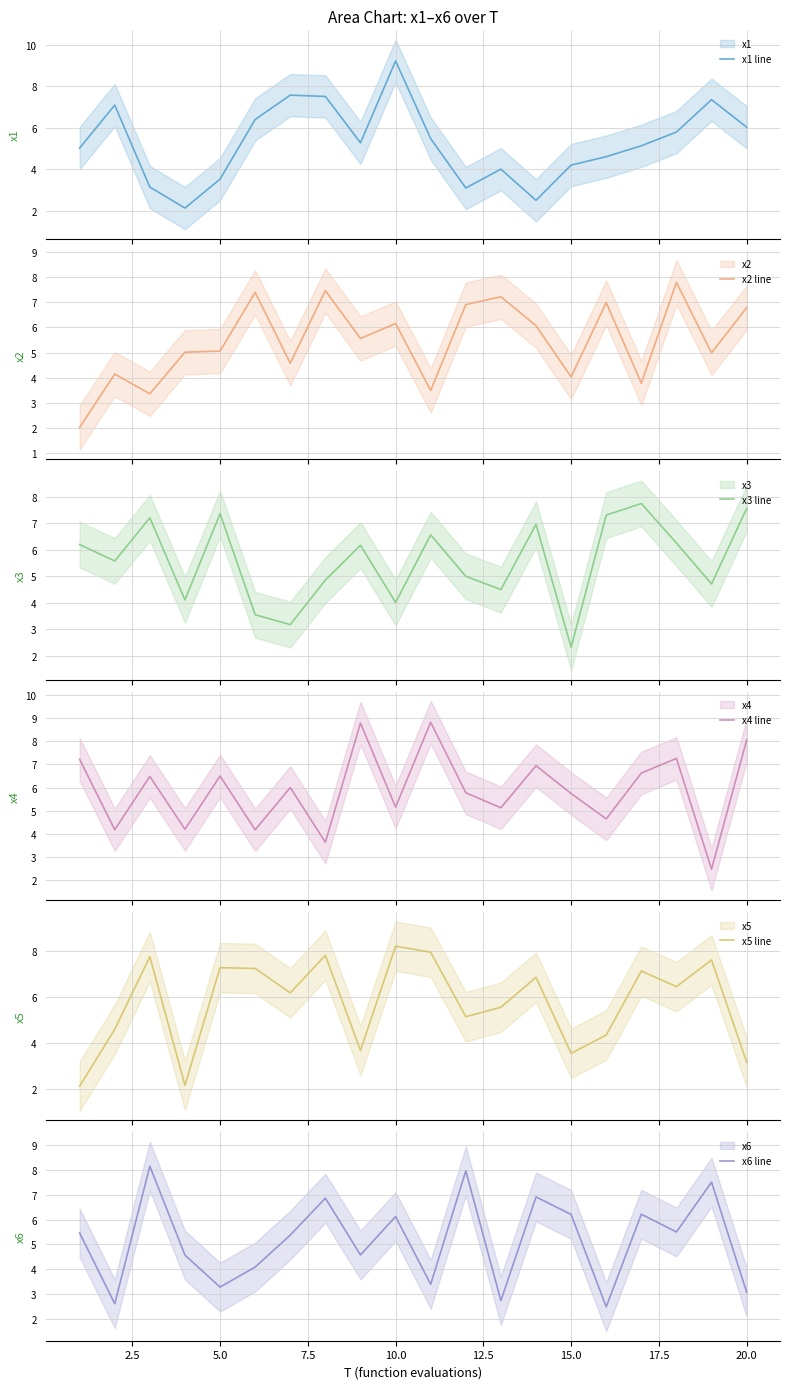

In x6 line, how many points are lower than both neighbors (excluding endpoints)?

7